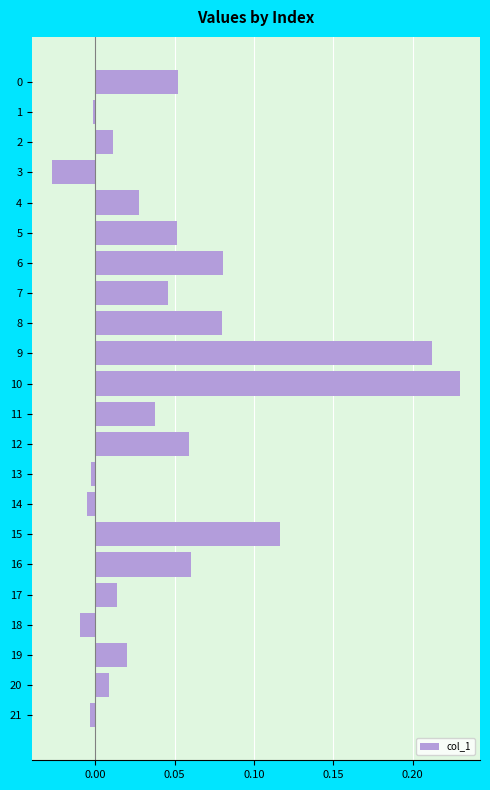

The chart shows a value of 0.0 at 12. True or false?

False